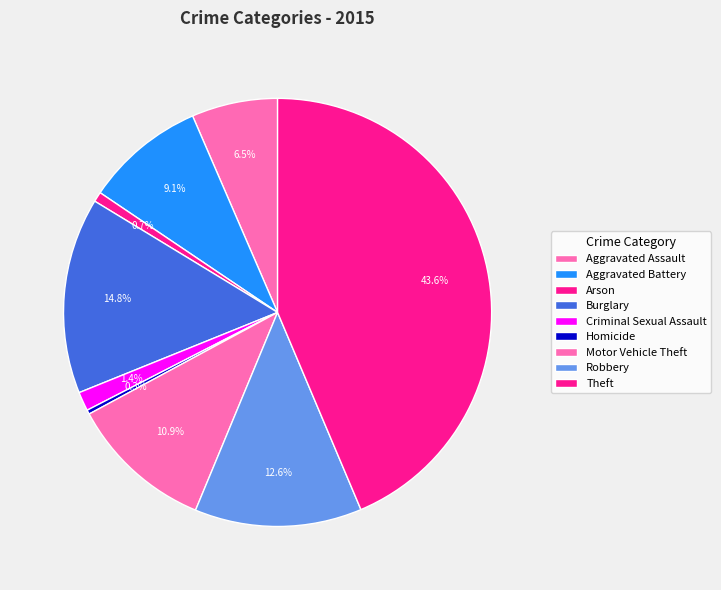

Is it true that Theft is 31% of the pie?

False